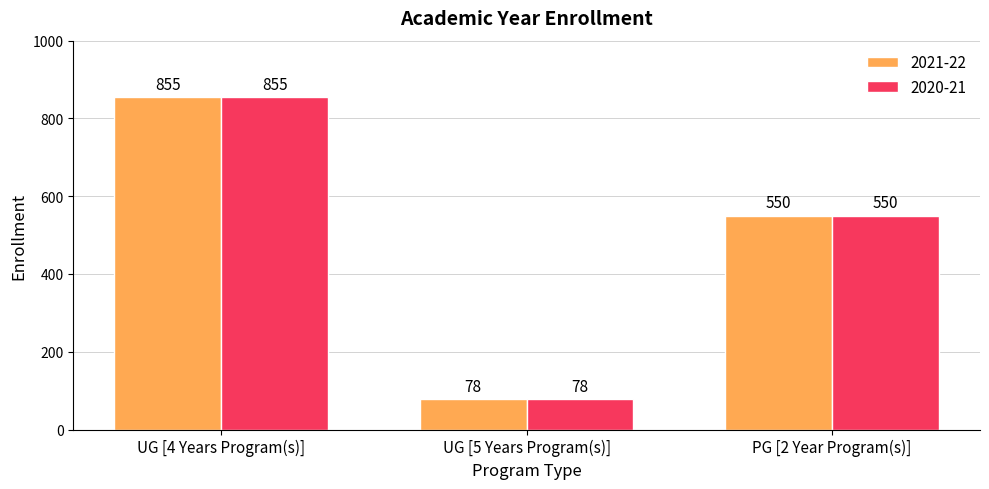

True or false: 2020-21 has a value of 1280 at UG [4 Years Program(s)].

False